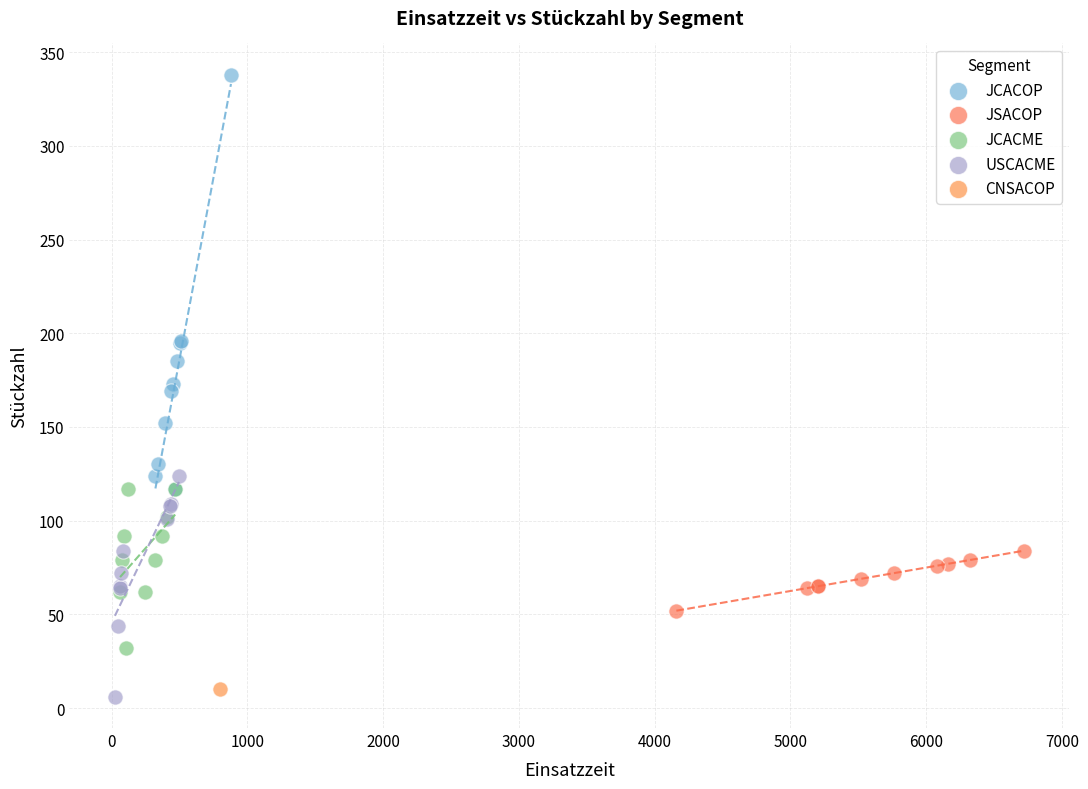

What are all the series names shown in the legend?

JCACOP, JSACOP, JCACME, USCACME, CNSACOP